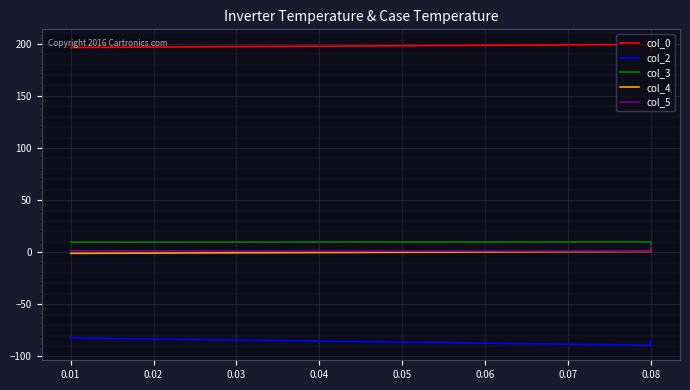

How many data points in col_4 are less than 0?

1